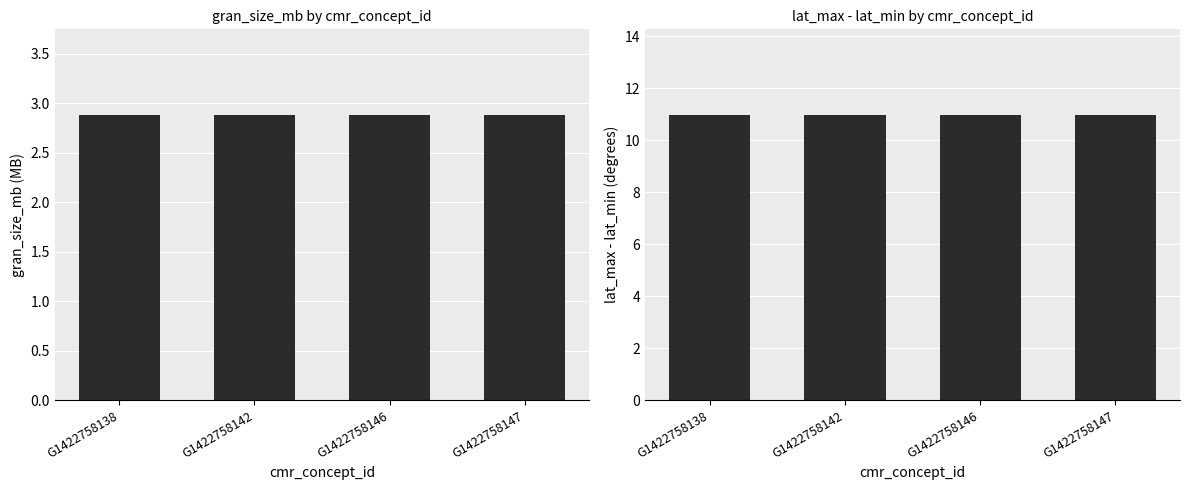

True or false: lat_max - lat_min has a value of 11.0 at G1422758138.

True